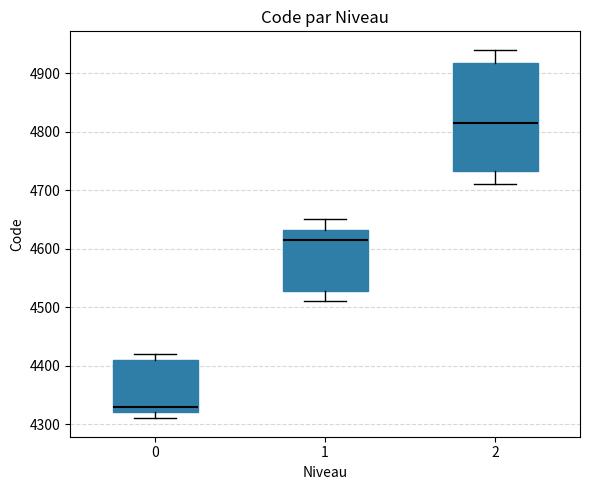

Comparing the boxes themselves (not the whiskers), which one is the tallest?

2